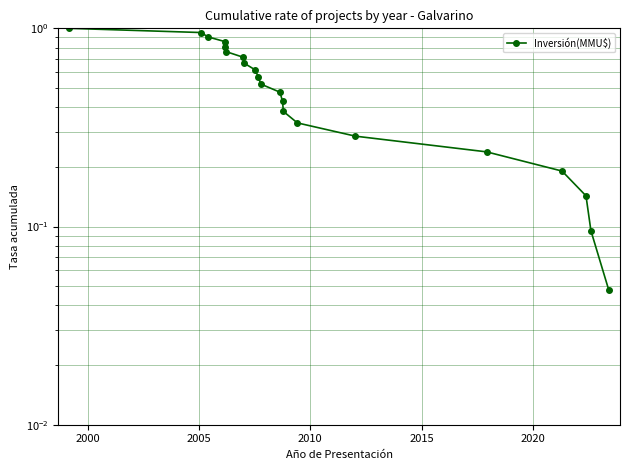

What is the value of the 20th point from the left?

0.1